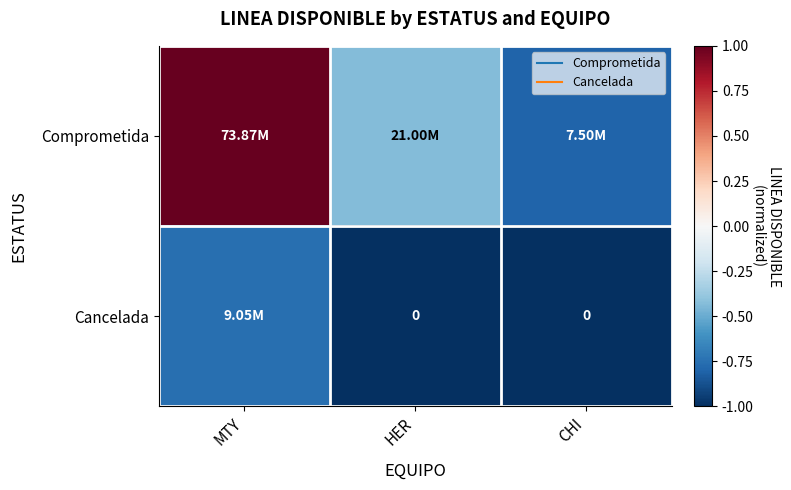

Which has a higher value, HER or CHI?

HER